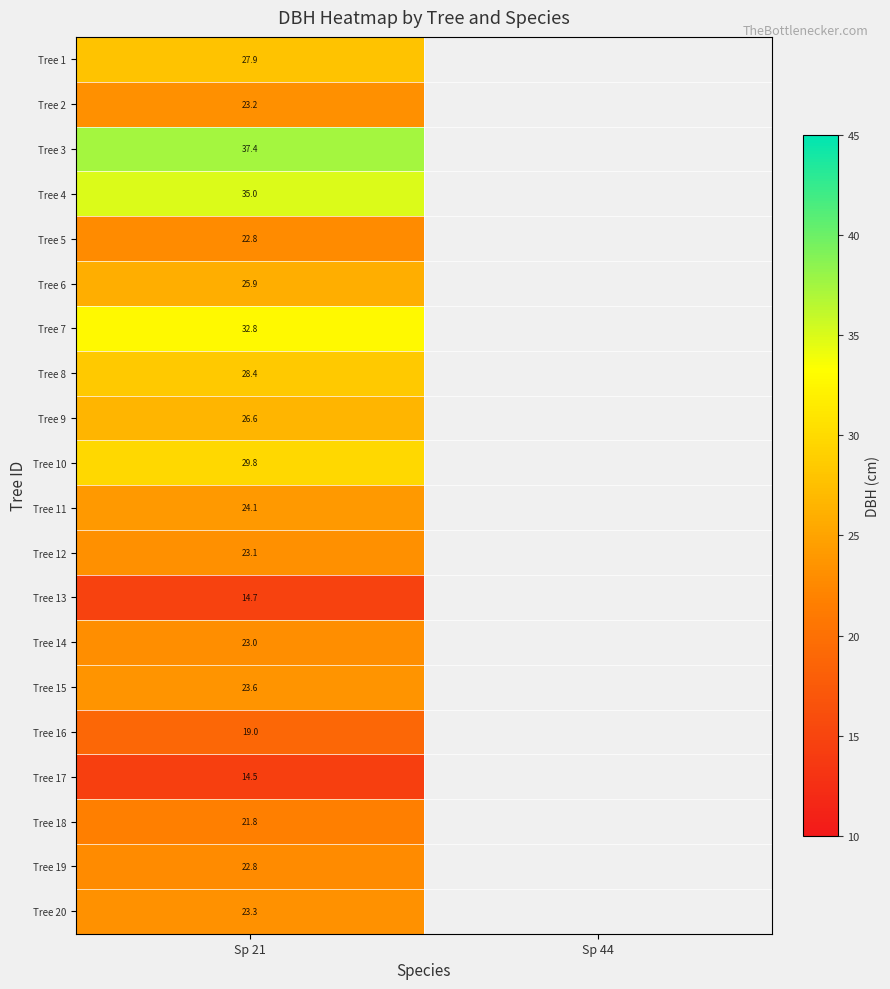

Is the value of Tree 12 at Sp 21 greater than the value of Tree 17 at Sp 21?

Yes